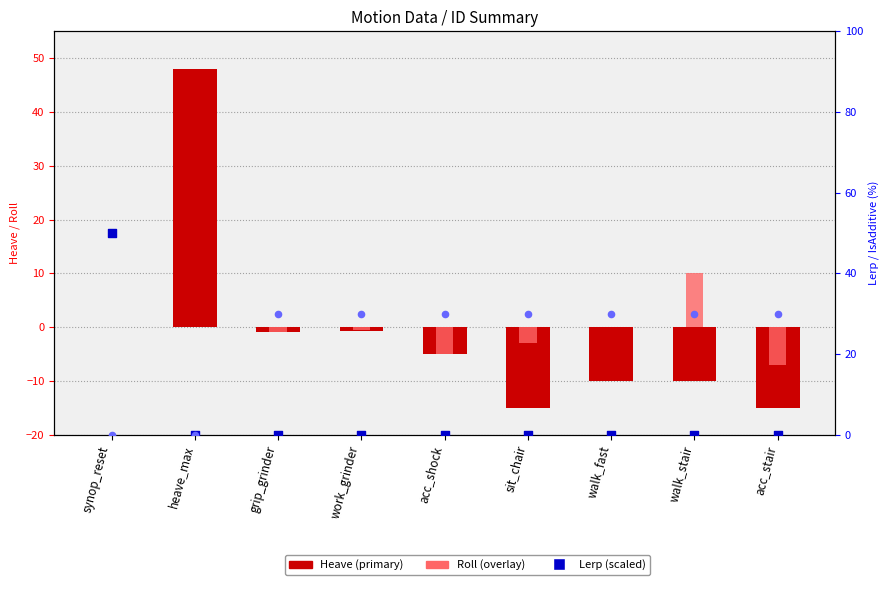

Which series contains the lowest Y value?

Heave